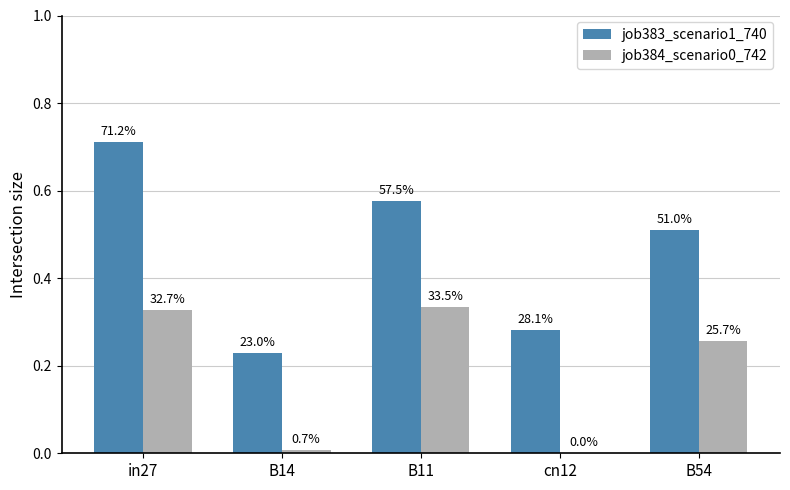

Are the bars horizontal?

No